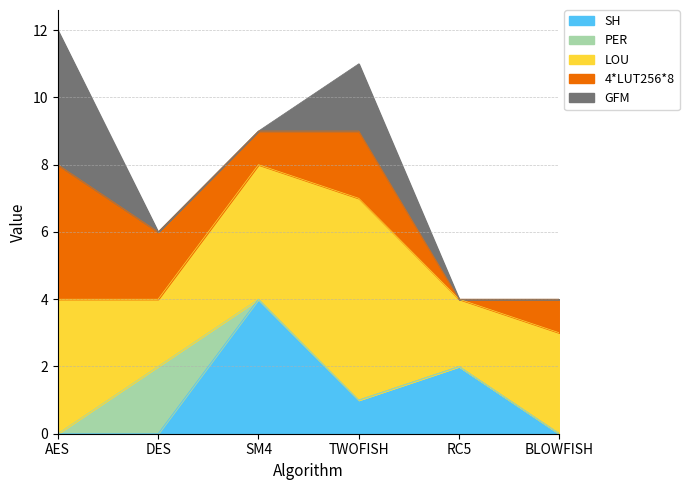

Where do SH and PER first cross each other?

DES and SM4